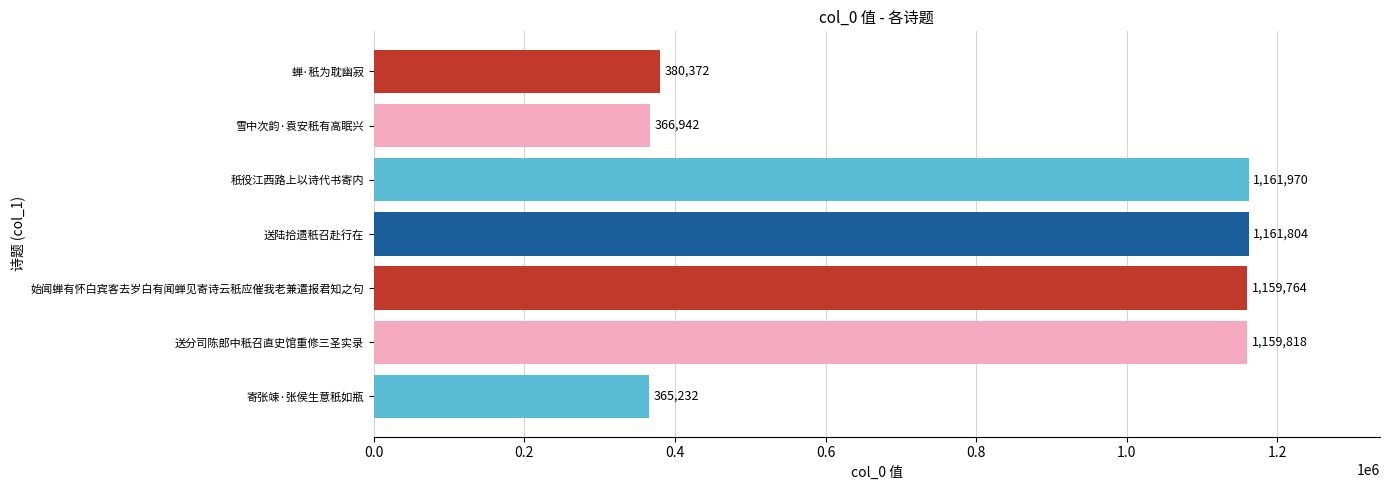

Is it true that the value at 始闻蝉有怀白宾客去岁白有闻蝉见寄诗云秖应催我老兼遣报君知之句 is 1159764?

True